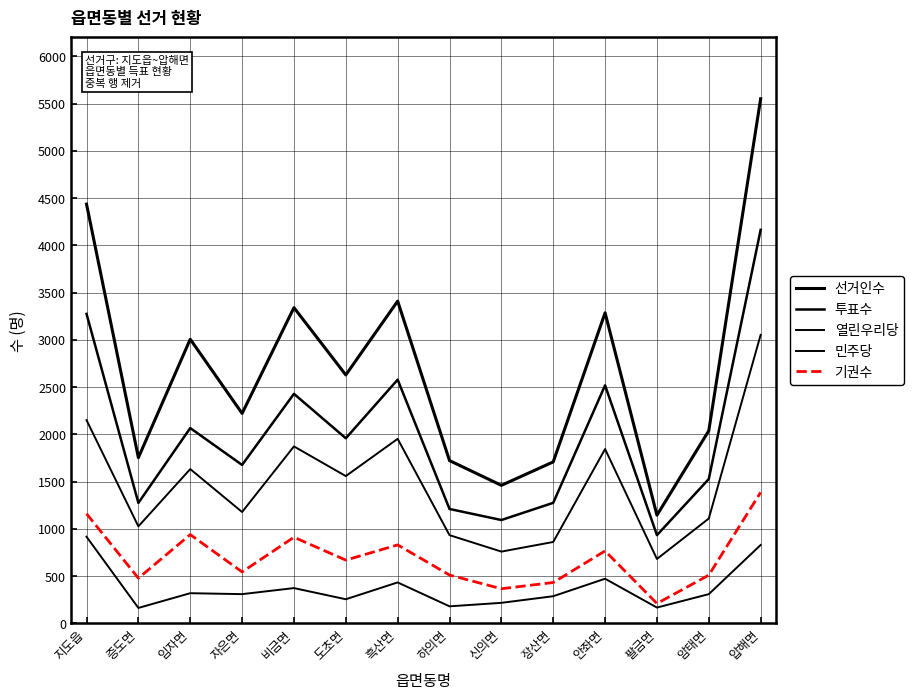

How many series are shown in this chart?

5